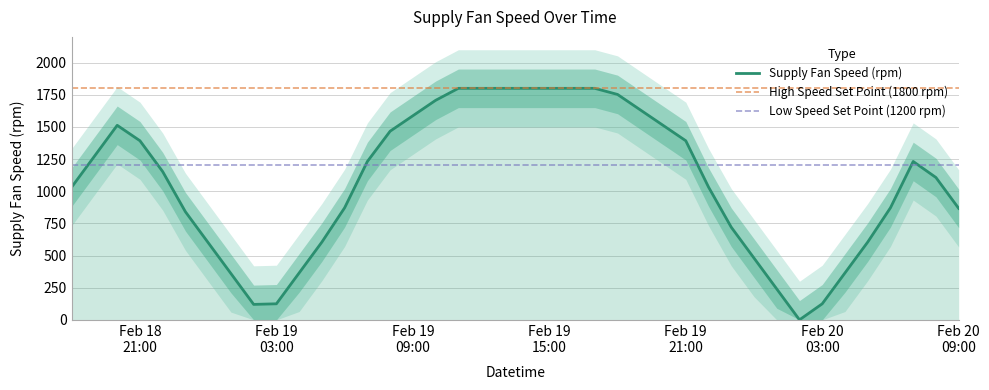

What is the greatest value displayed?

1800